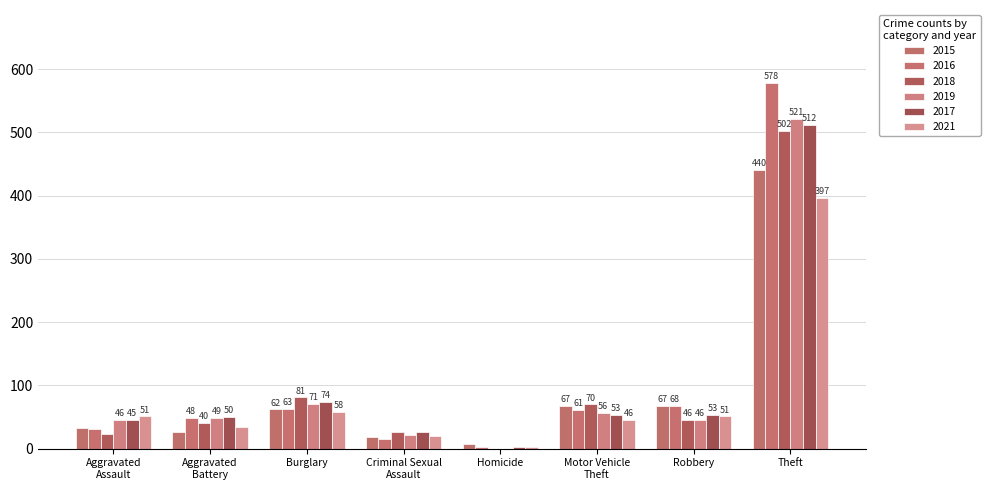

What is the difference between the 2015 values at Robbery and Criminal Sexual
Assault?

49